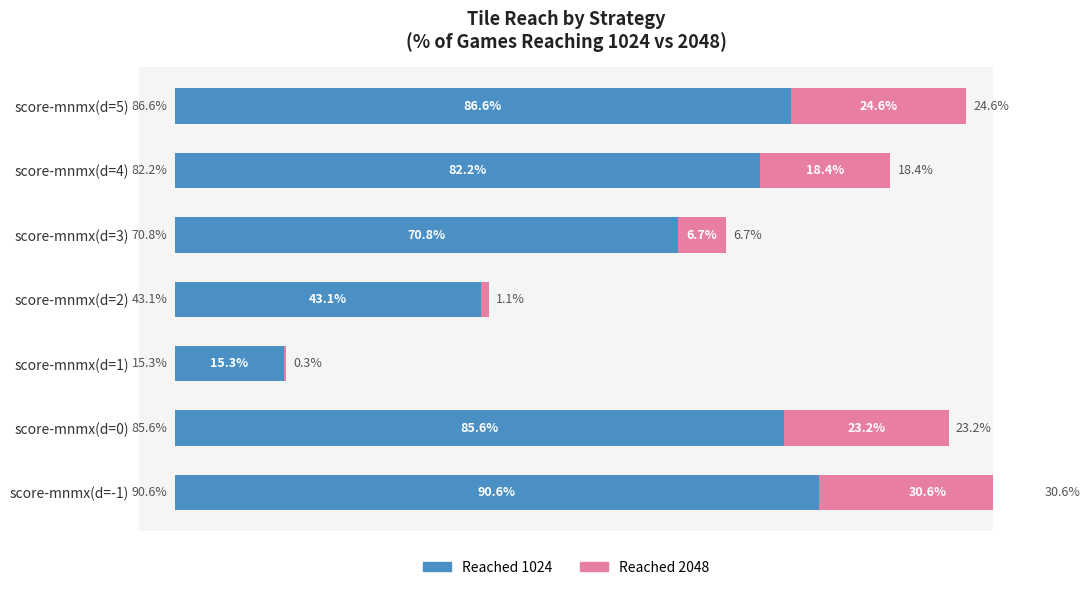

At score-mnmx(d=3), list the series in order from smallest to largest.

Reached 2048, Reached 1024